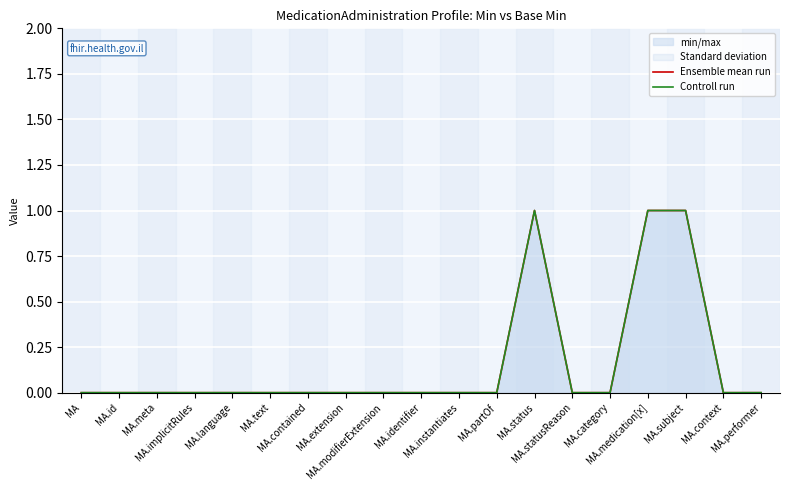

At which category is the sum across all series the highest?

MA.status